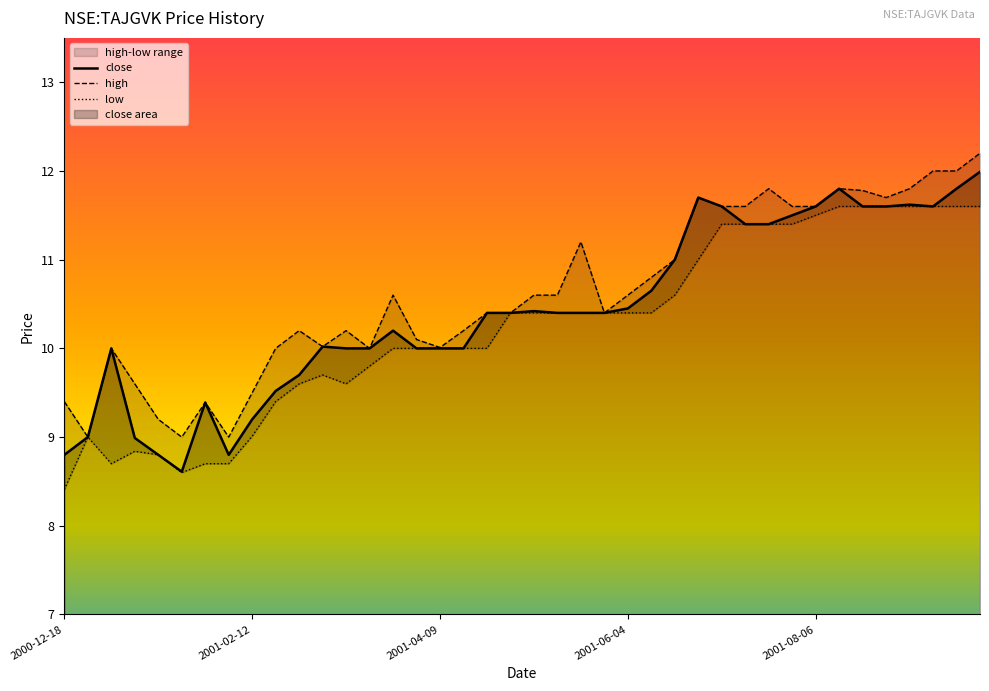

What is the difference between the close values at 2001-05-21 and 2001-09-03?

1.2